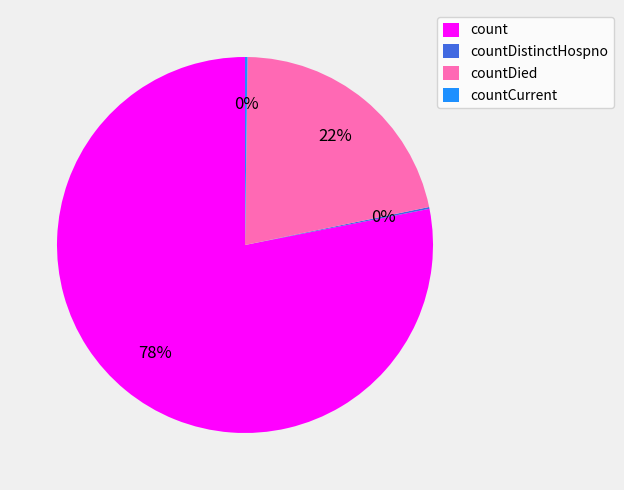

Do countDied and count together represent more than half of the pie?

Yes